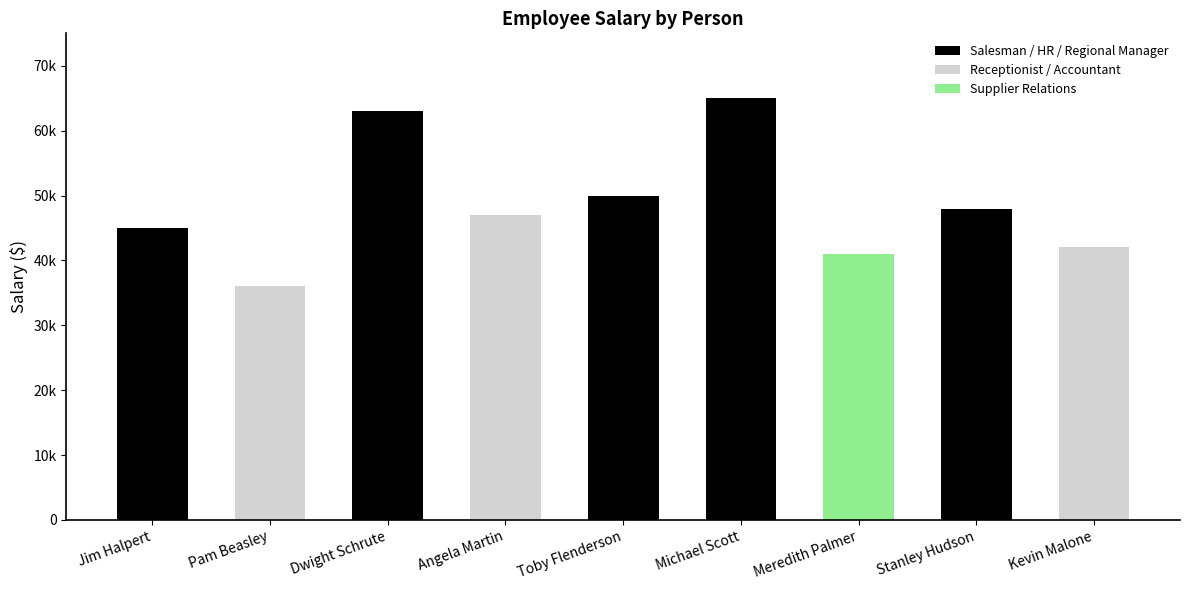

Is it true that the value at Jim Halpert is 45000?

True